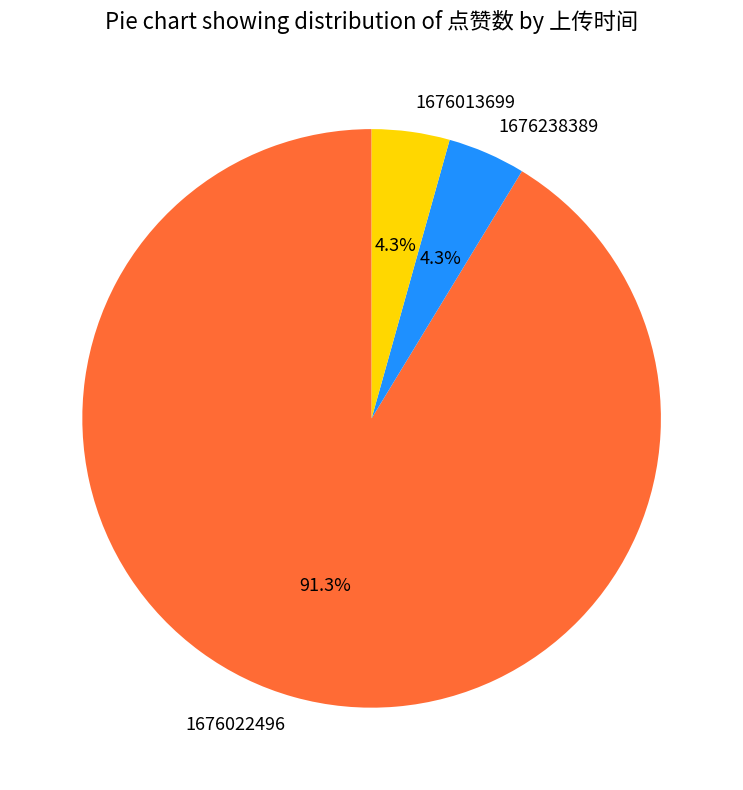

How many slices are in this pie chart?

3